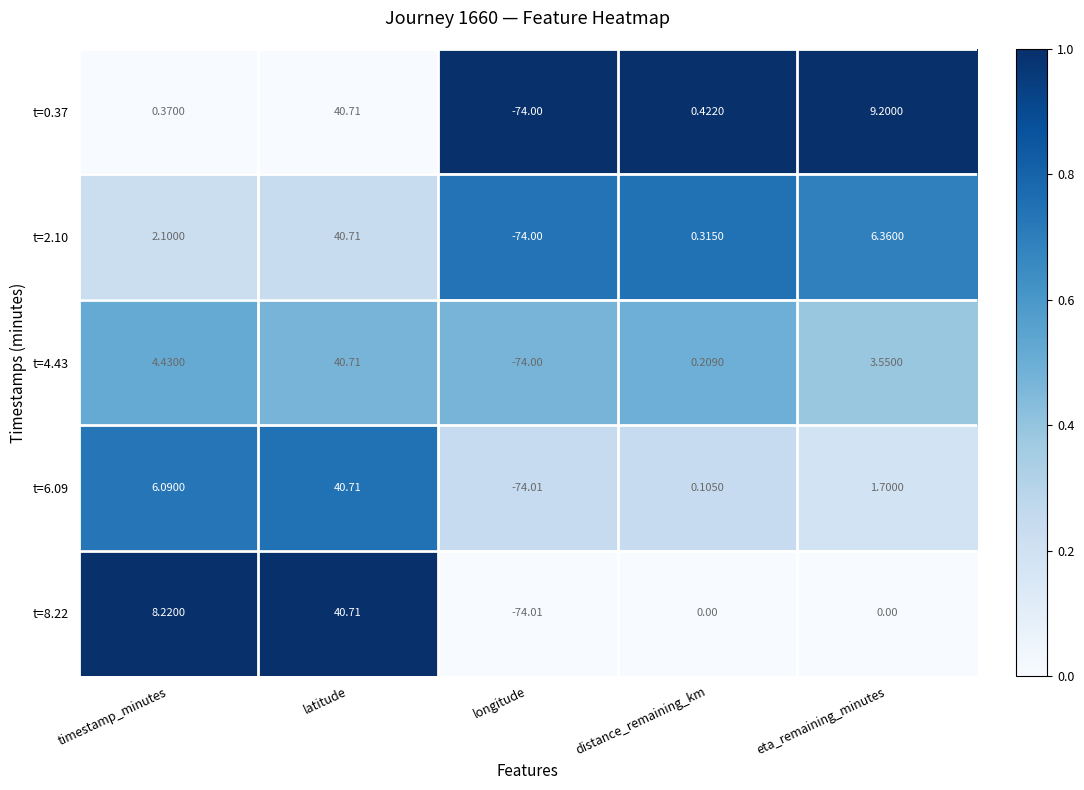

Is the value of t=6.09 at distance_remaining_km greater than the value of t=2.10 at latitude?

No